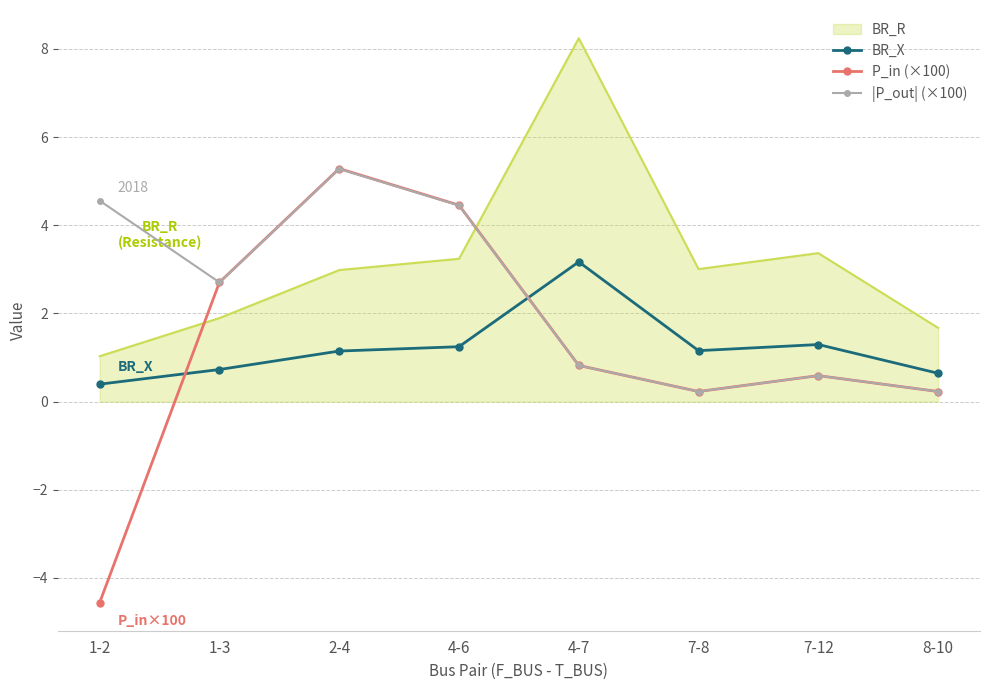

Is the value of P_in (×100) at 4-7 greater than the value of BR_R at 4-7?

No